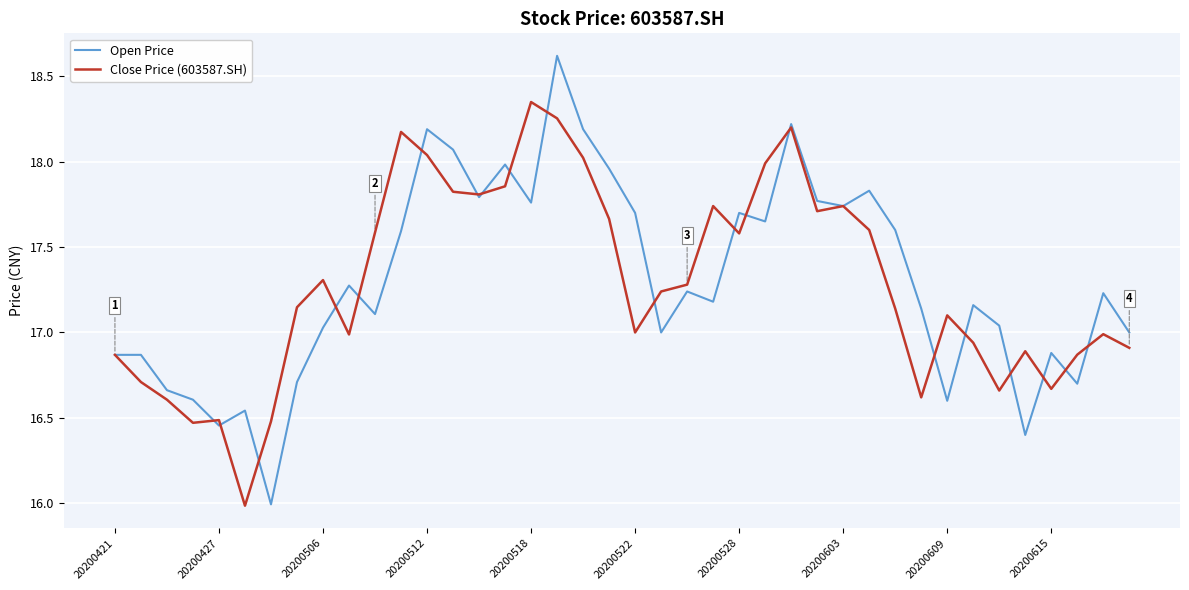

Which series has the widest spread of values?

Open Price